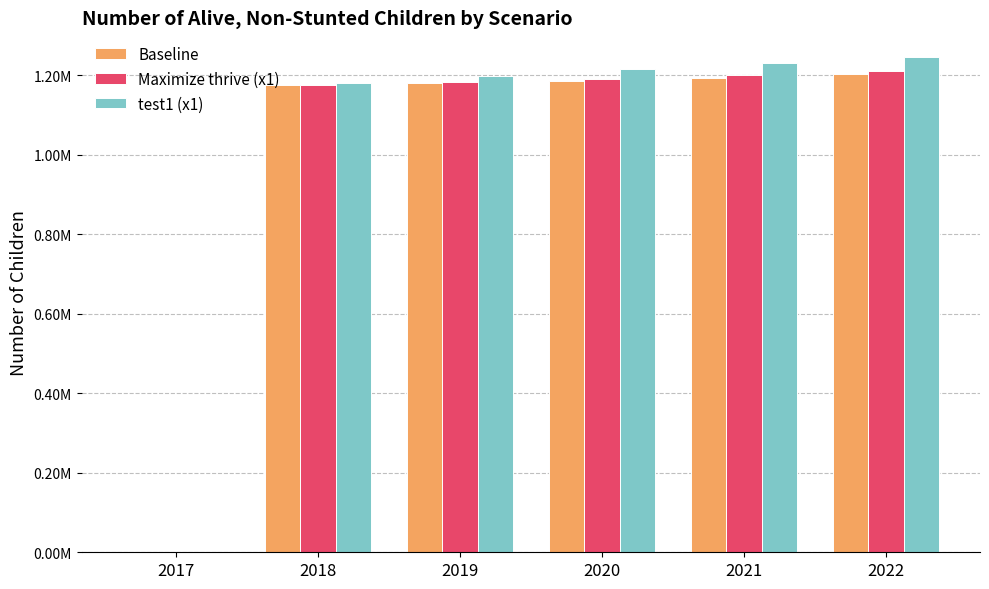

What value does the Maximize thrive (x1) series have at 2021?

1199542.0